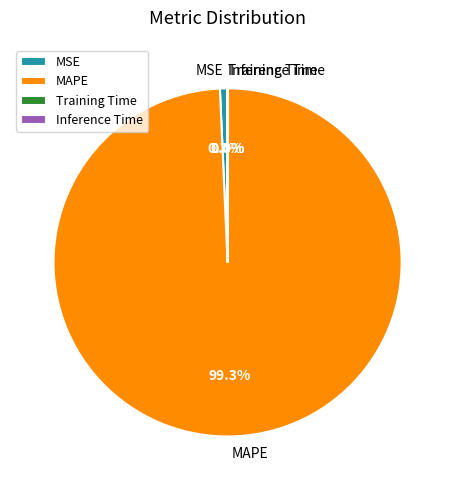

Which category has the biggest portion of the pie?

MAPE